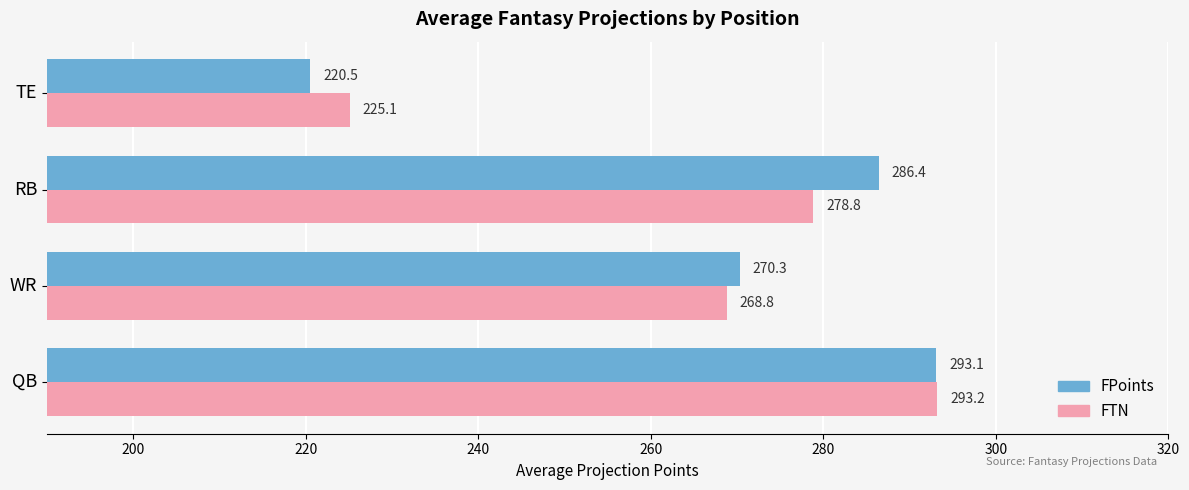

Which series has the largest total across all categories?

FPoints